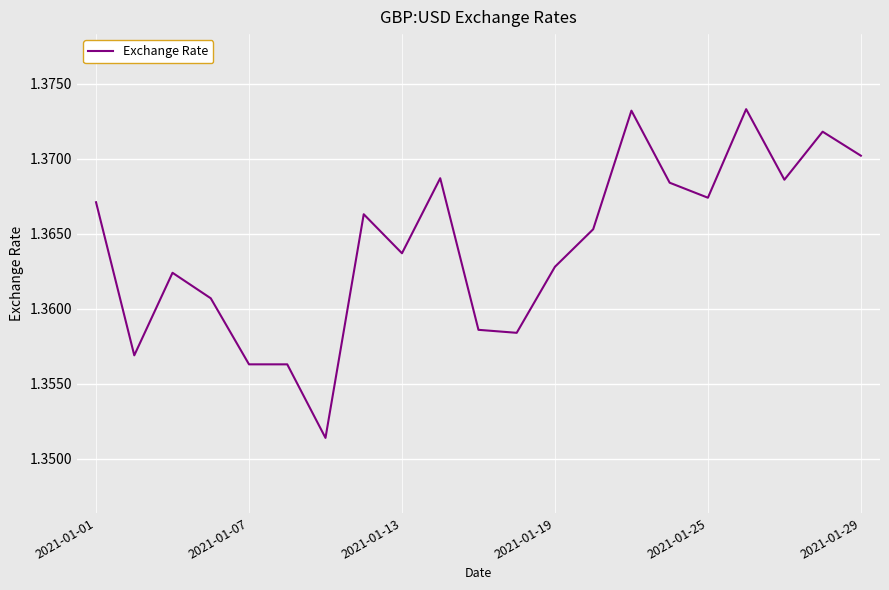

Count the number of data series in this chart.

1